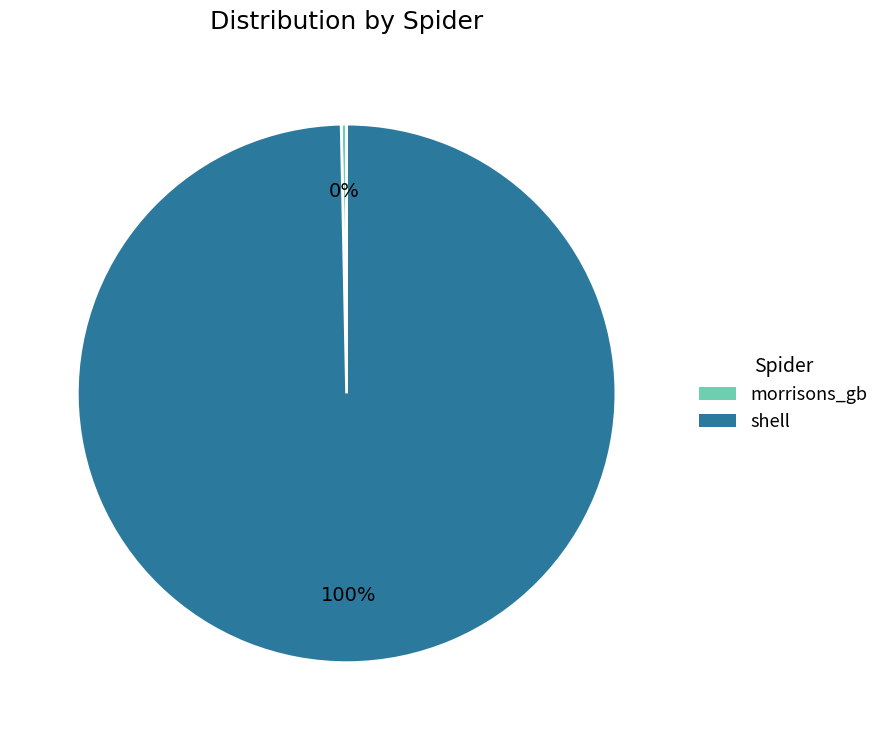

To the nearest percent, what is the average slice percentage?

50%